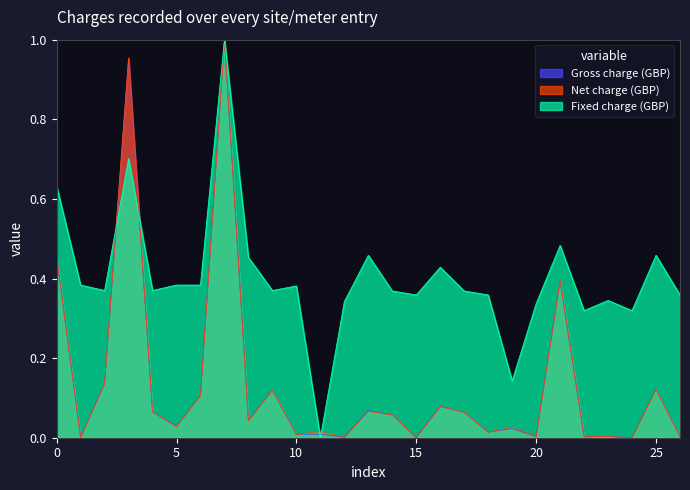

Which series has the largest total across all categories?

Fixed charge (GBP)